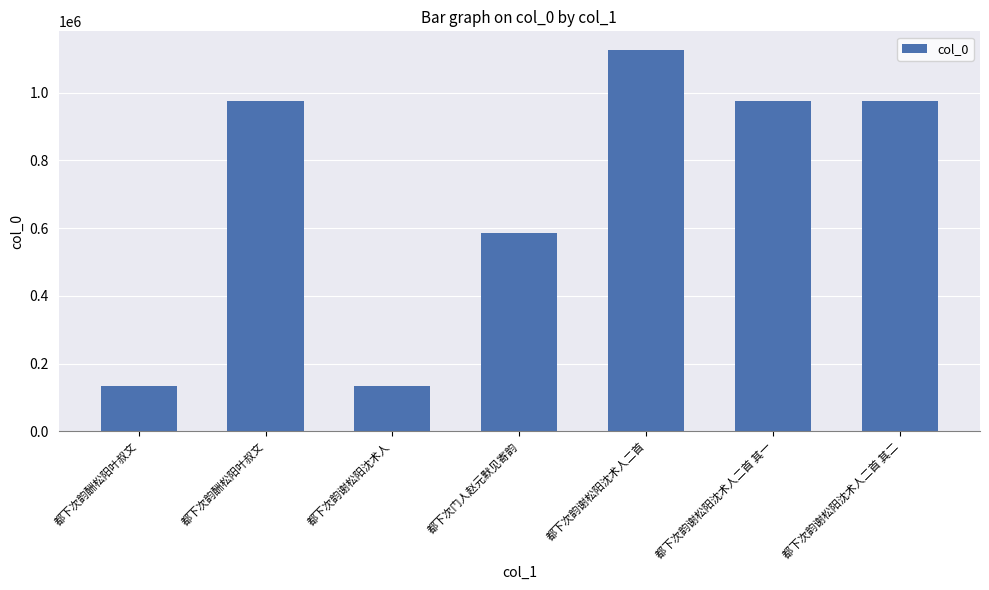

Does the chart contain any negative values?

No